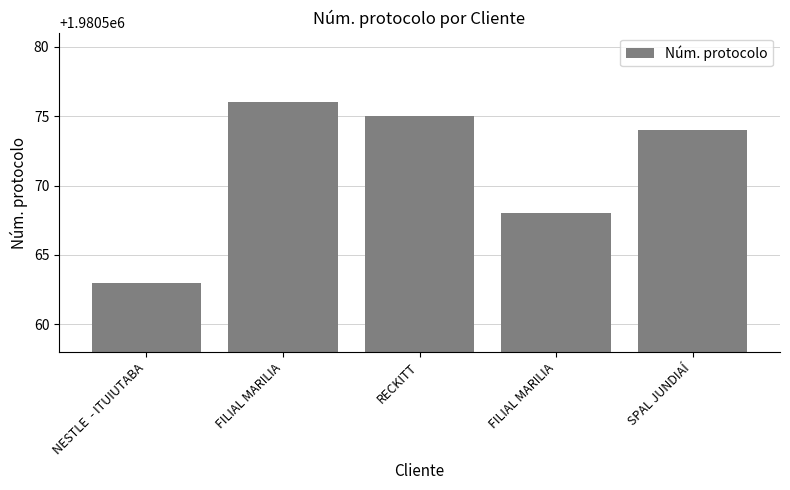

What is the label of the 3rd bar from the right?

RECKITT